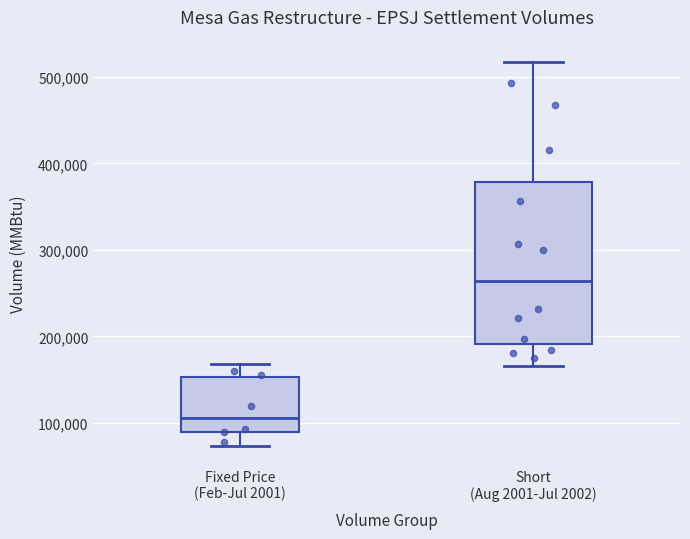

Comparing the boxes themselves (not the whiskers), which one is the tallest?

Short (Aug 2001-Jul 2002)